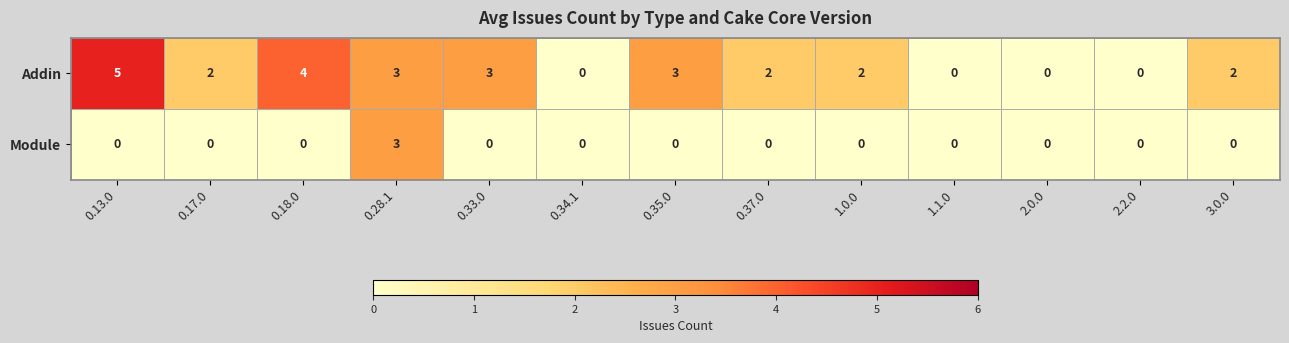

What is the difference between the maximum and minimum values in the Module series?

3